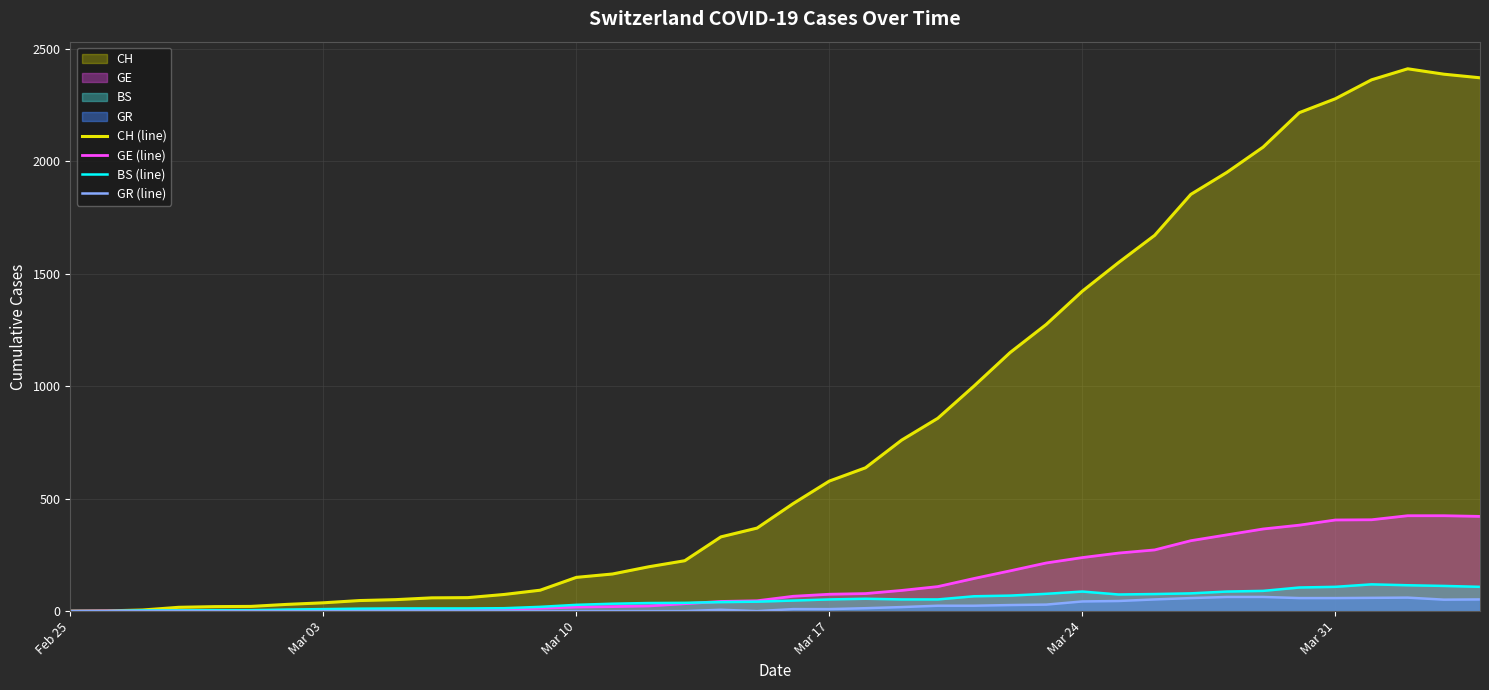

Which series has the largest range (max minus min)?

CH (line)